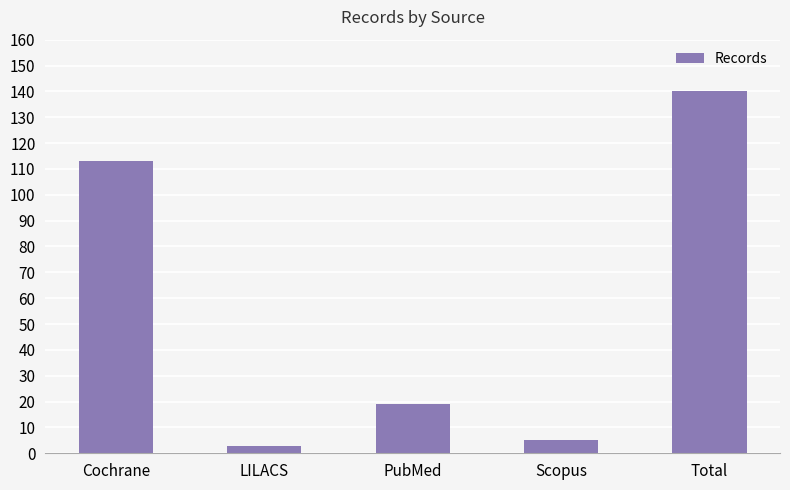

Reading left to right, transcribe all the data shown in this chart.

113	3	19	5	140